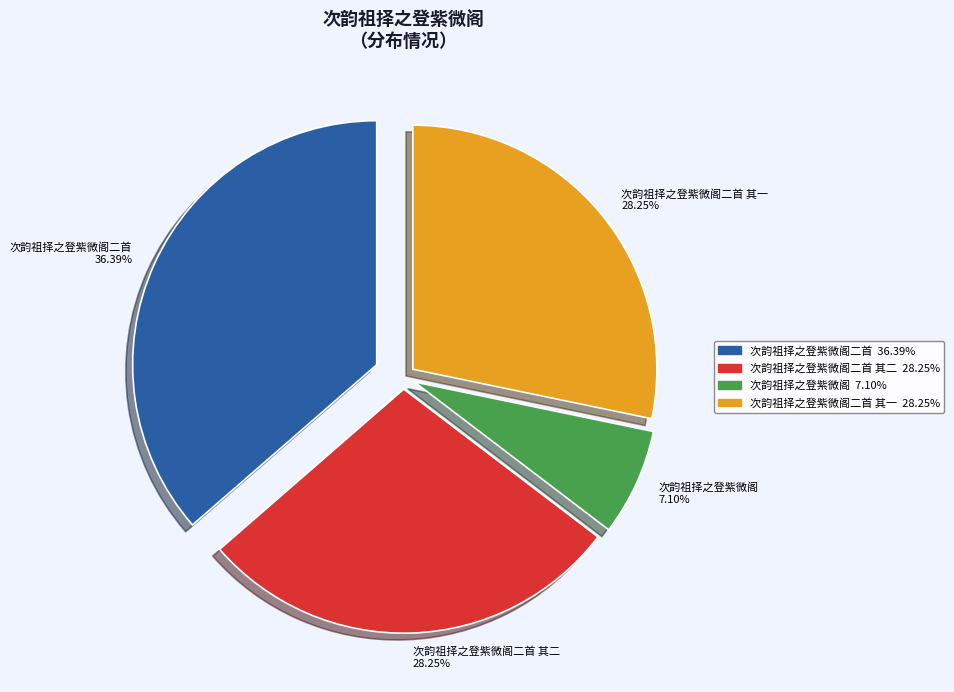

What is the ratio of the value at 次韵祖择之登紫微阁二首 其一 28.25% to the value at 次韵祖择之登紫微阁二首 其二 28.25%?

1.0